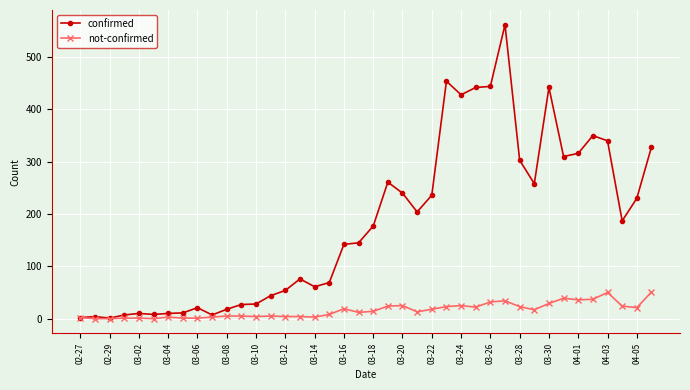

Rank the series by their average value, from highest to lowest.

confirmed, not-confirmed